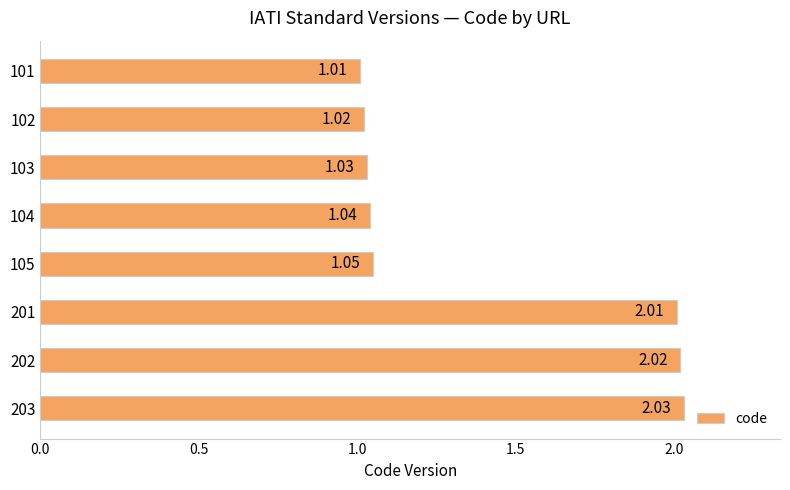

What is the sum of all values?

11.2